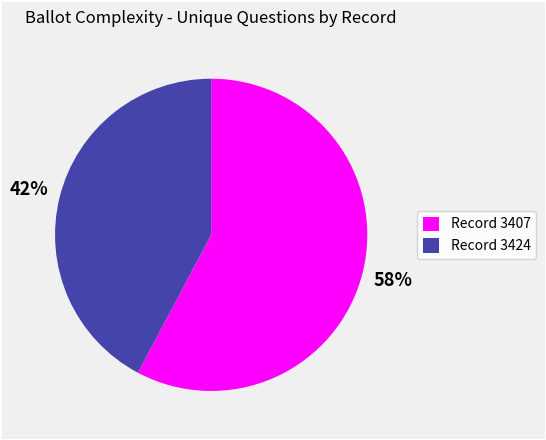

Count the number of slices in the pie.

2